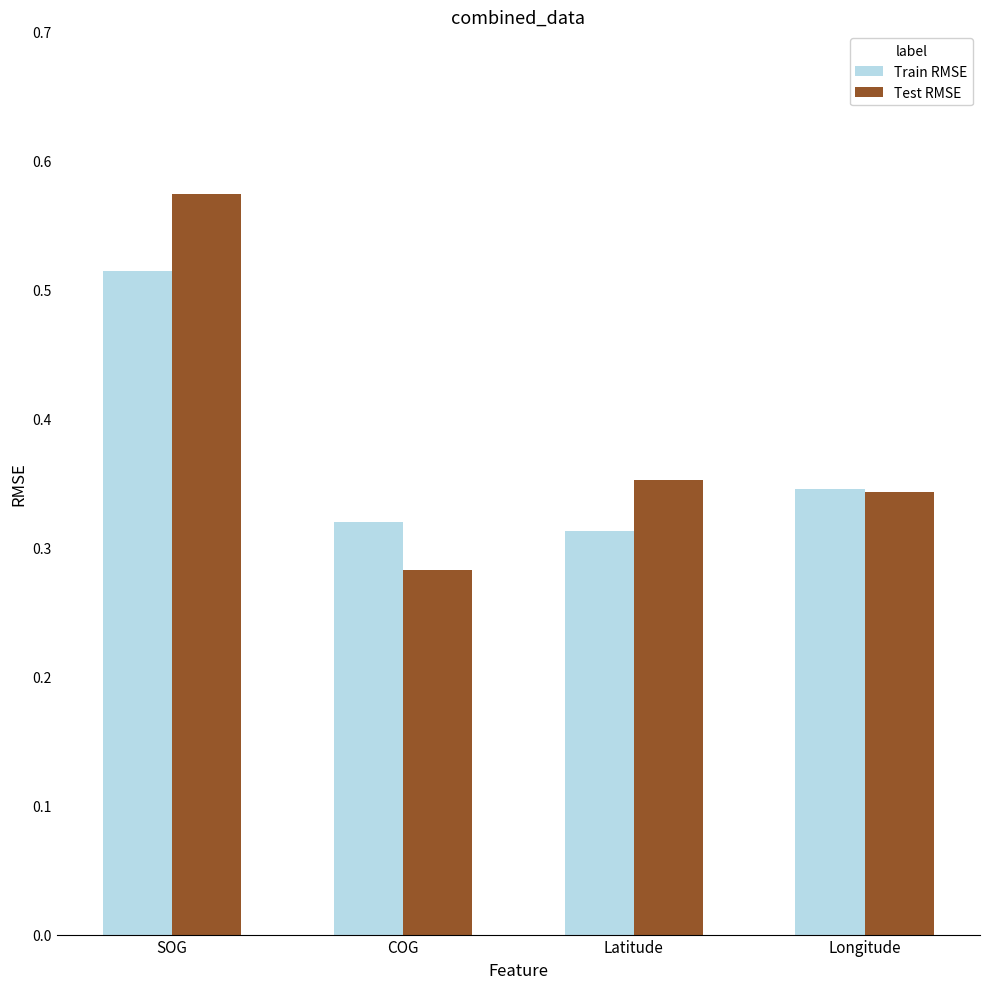

What are all the series names shown in the legend?

Train RMSE, Test RMSE